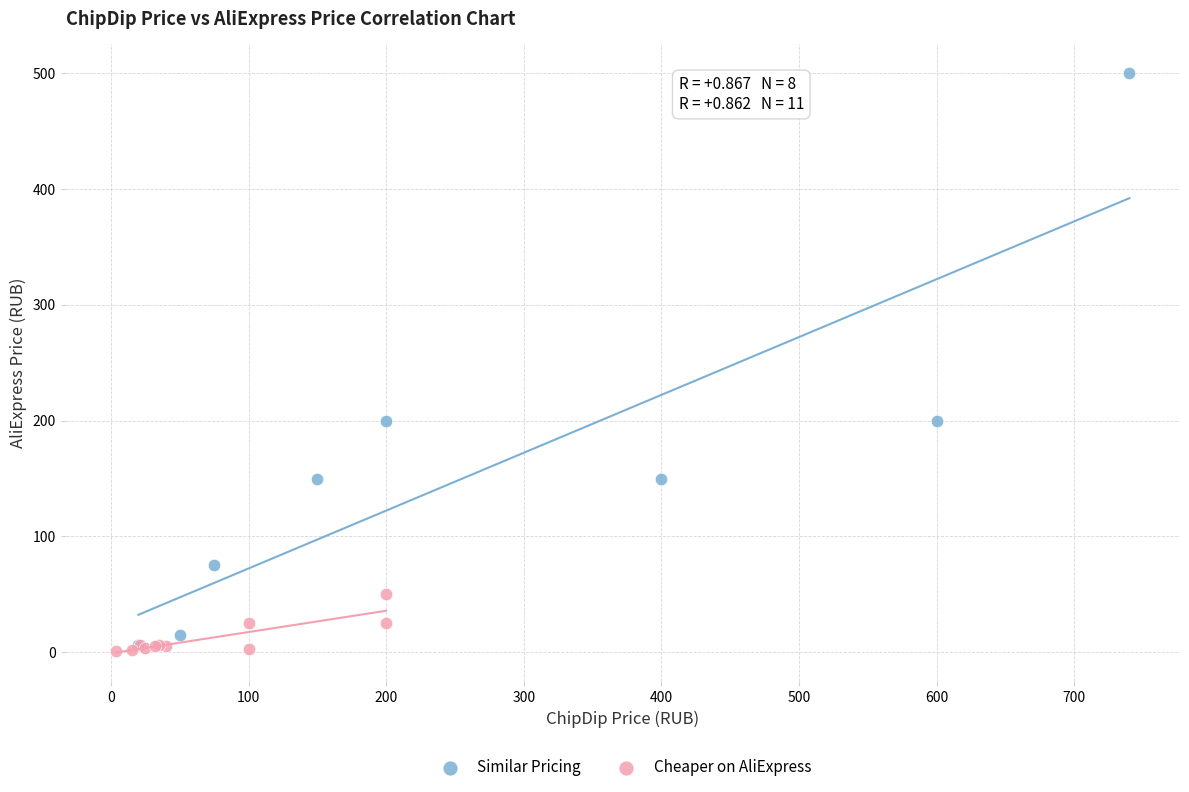

Which series has the largest Y range (max minus min)?

Similar Pricing